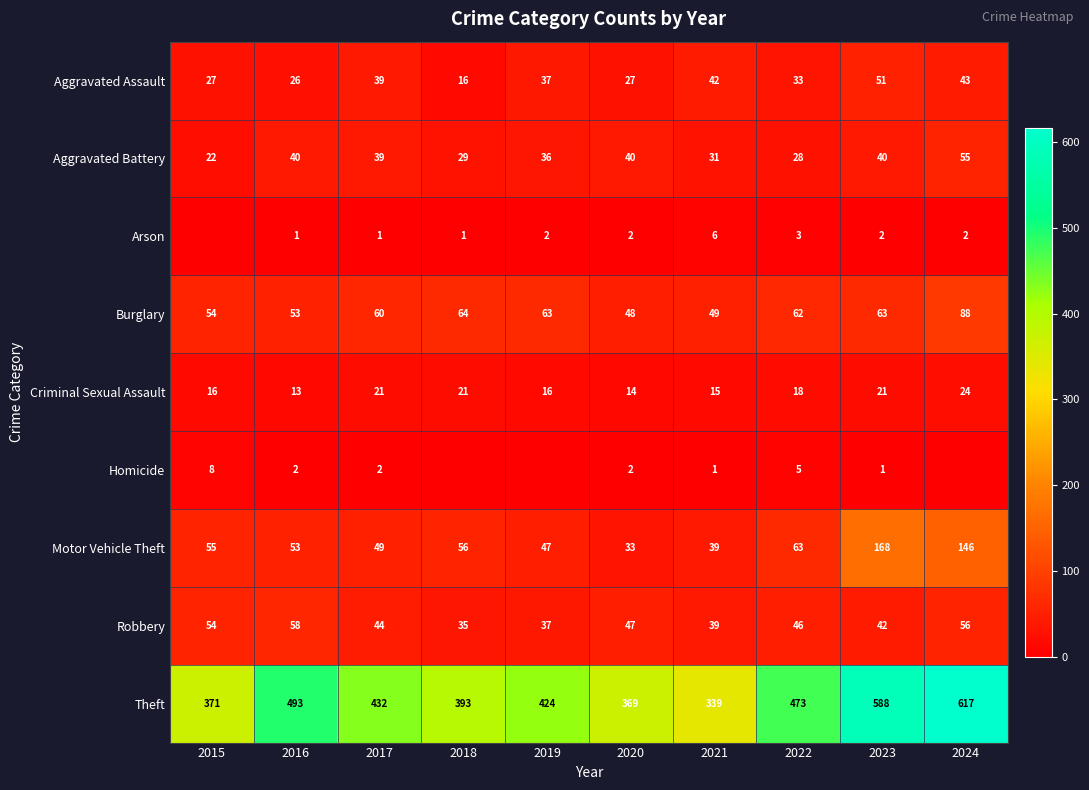

What is the difference between the second highest and minimum values in the Burglary series?

16